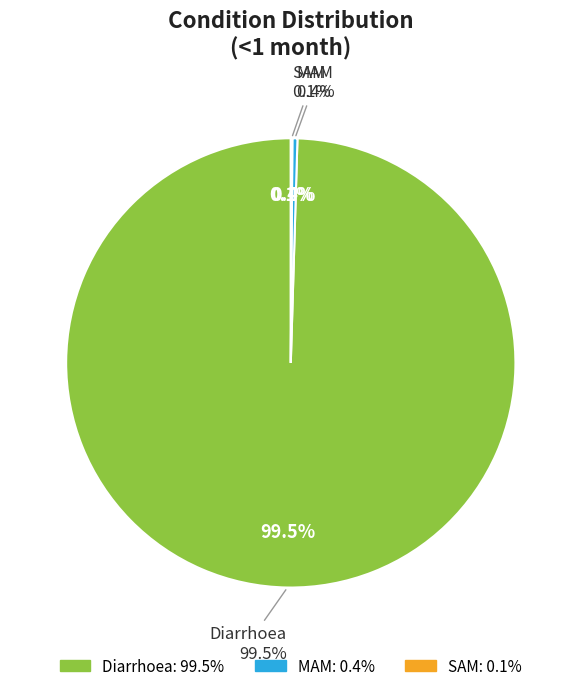

To the nearest percent, what is the difference between the MAM and Diarrhoea slice percentages?

99%